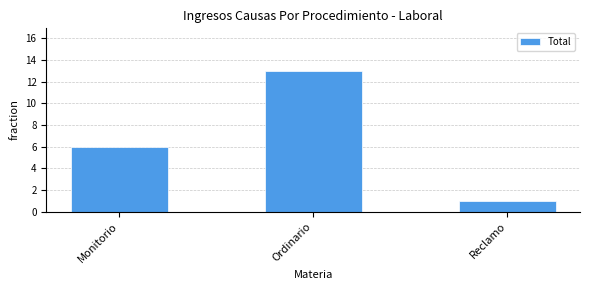

How many data points does each series have?

3